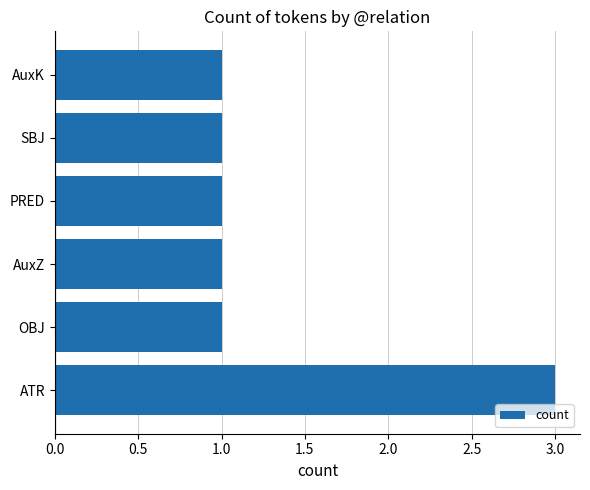

Reading bottom to top, extract all data points from this chart.

3	1	1	1	1	1